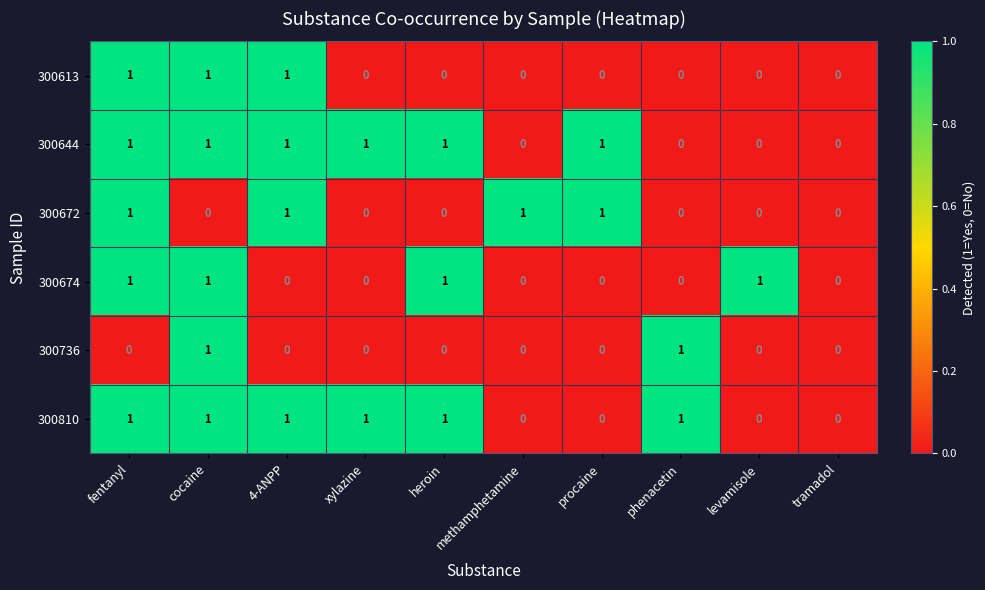

The value of 300613 at fentanyl is 1. True or false?

True